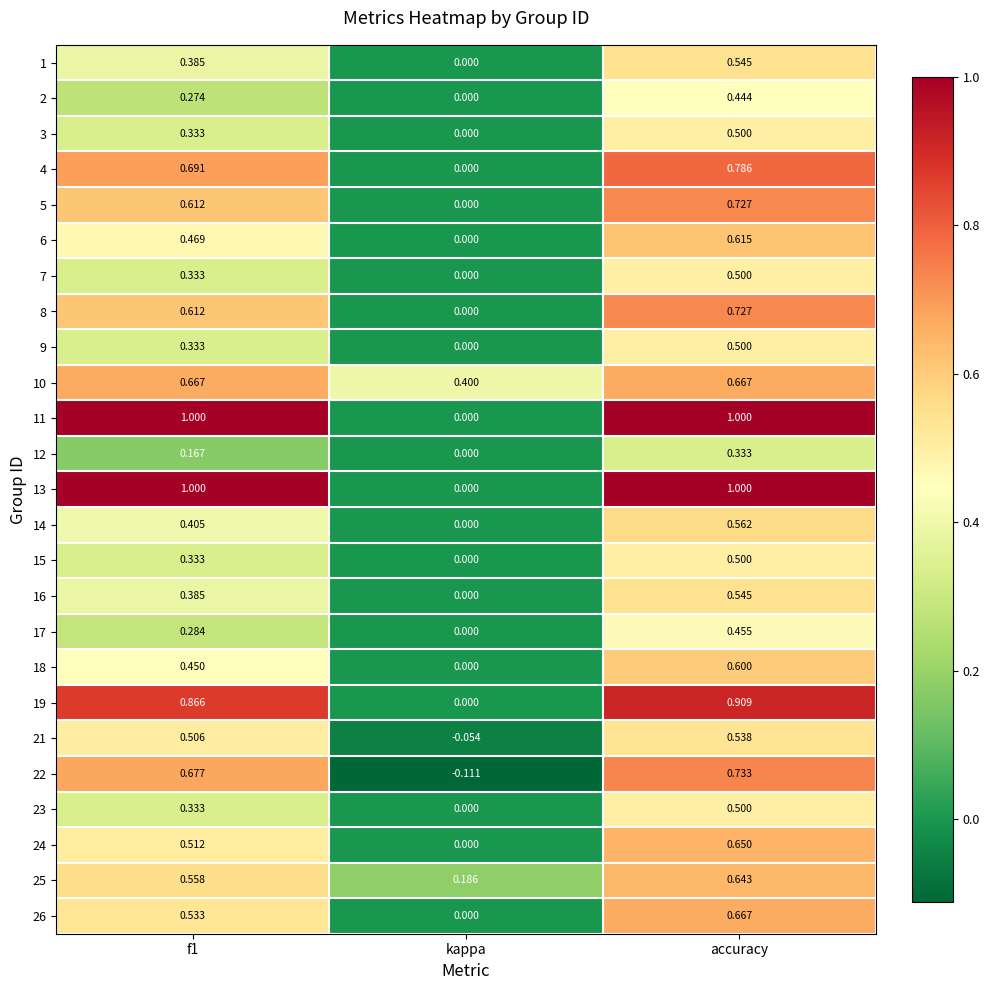

At which category does the chart reach its minimum across all series?

kappa